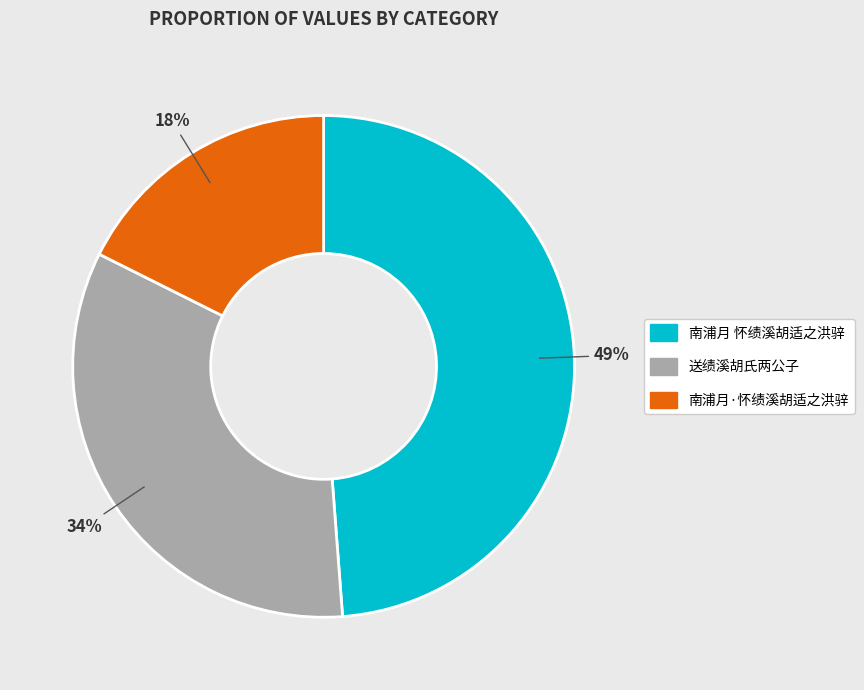

Rank the categories by value from lowest to highest.

南浦月·怀绩溪胡适之洪骍, 送绩溪胡氏两公子, 南浦月 怀绩溪胡适之洪骍